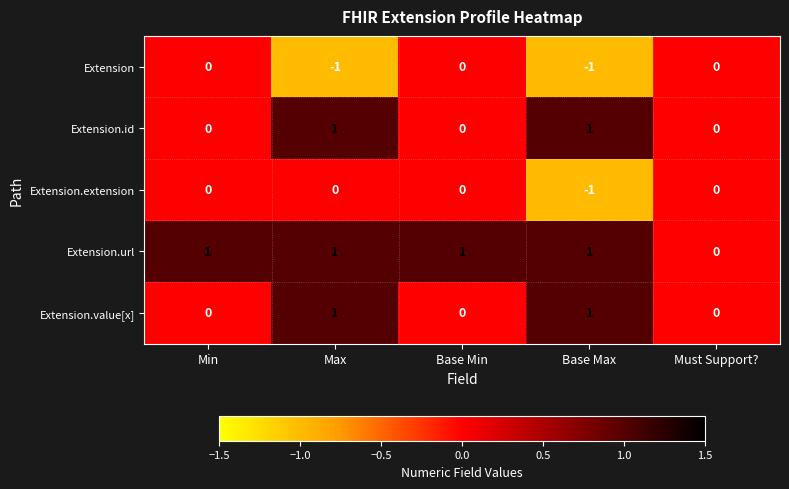

How many Extension.value[x] values are between 0 and 1?

5